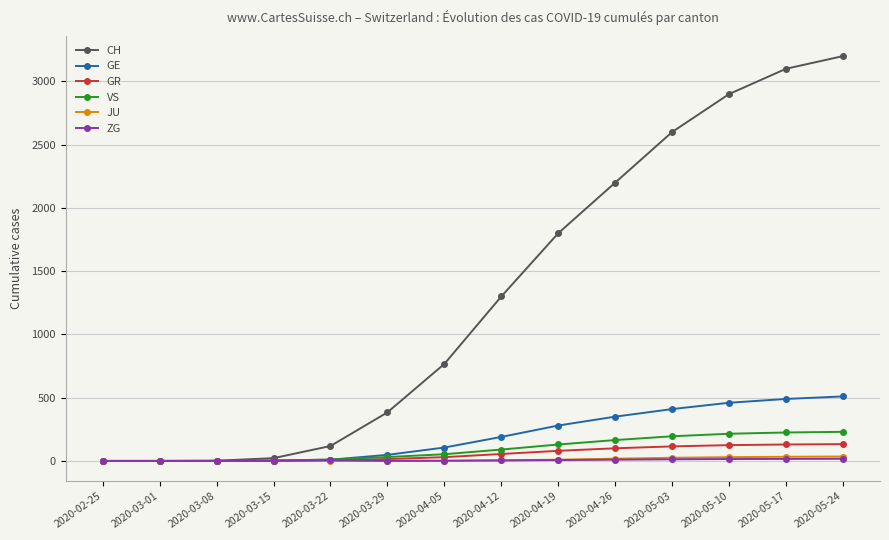

What is the label of the 11th point from the left?

2020-05-03